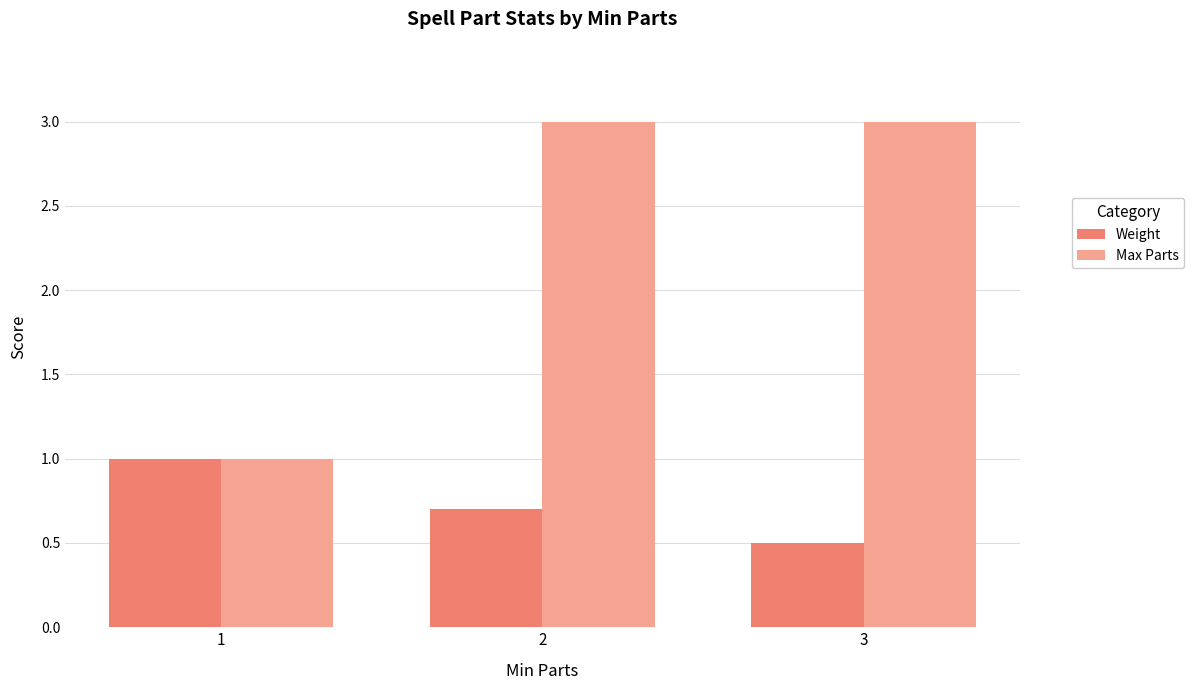

The value of Max Parts at 1 is 0.5. True or false?

False